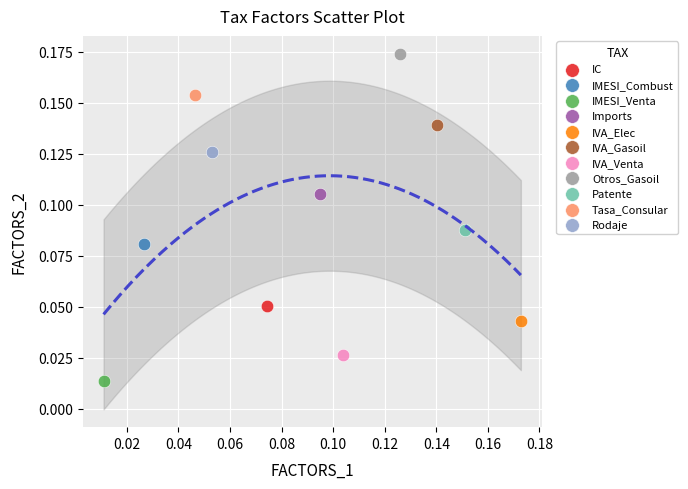

What are all the series names shown in the legend?

IC, IMESI_Combust, IMESI_Venta, Imports, IVA_Elec, IVA_Gasoil, IVA_Venta, Otros_Gasoil, Patente, Tasa_Consular, Rodaje